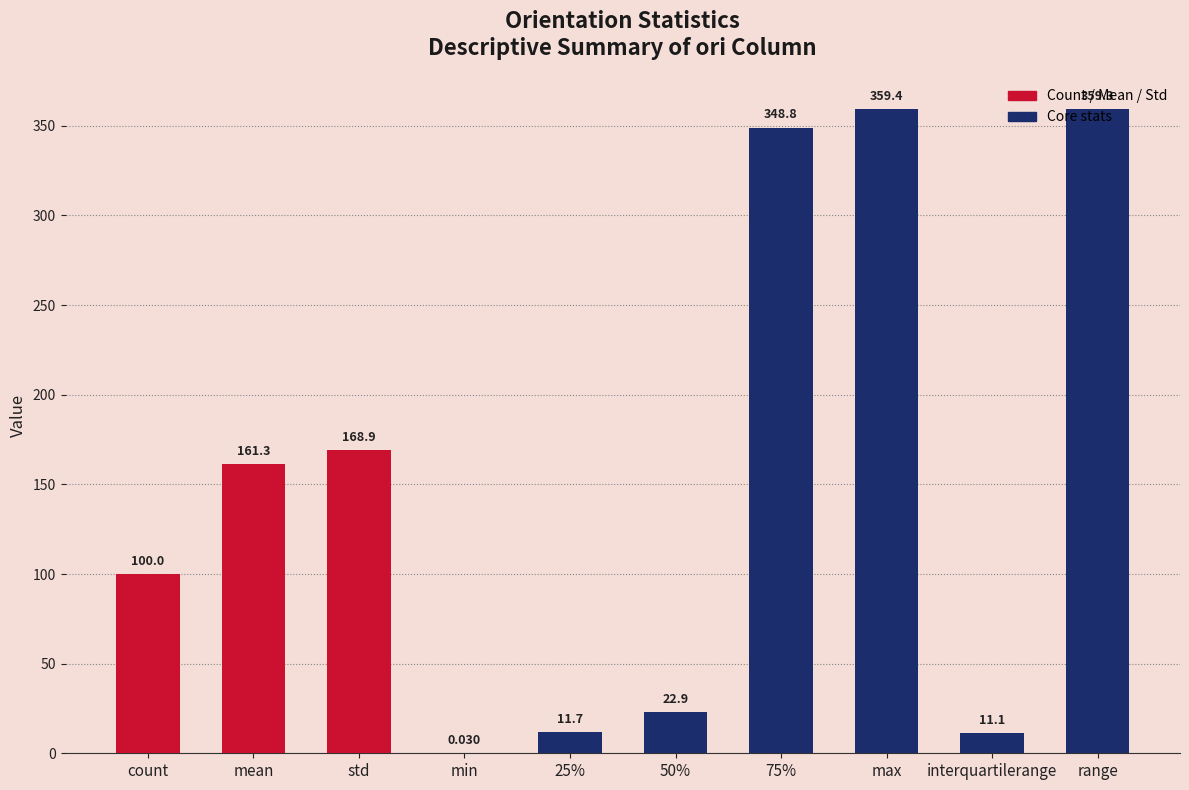

Which label corresponds to the largest value in the chart?

max